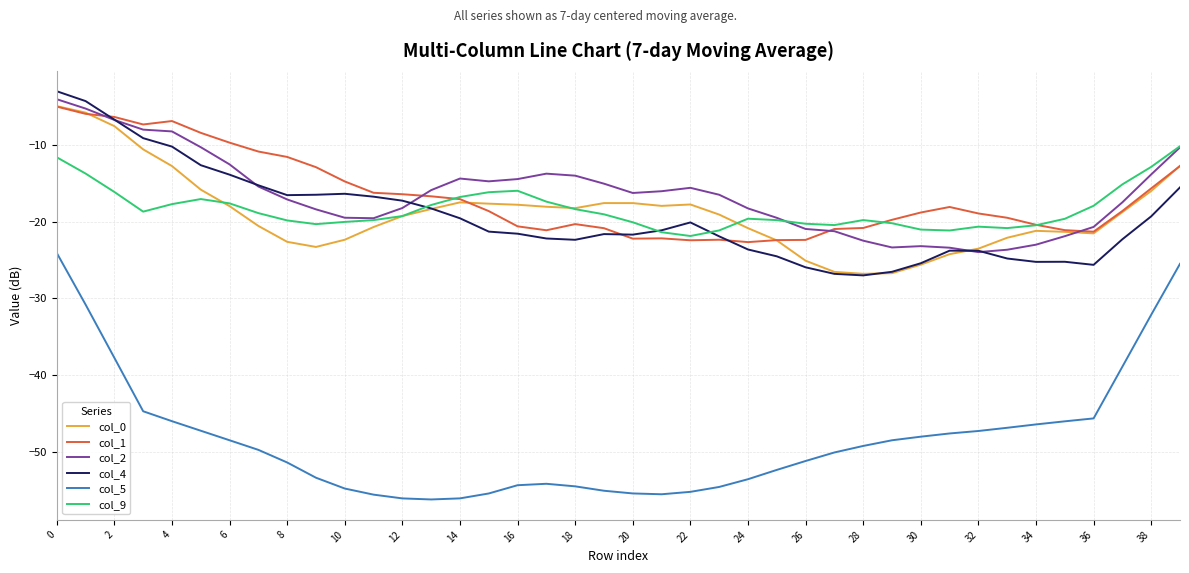

Which series has the largest range (max minus min)?

col_5